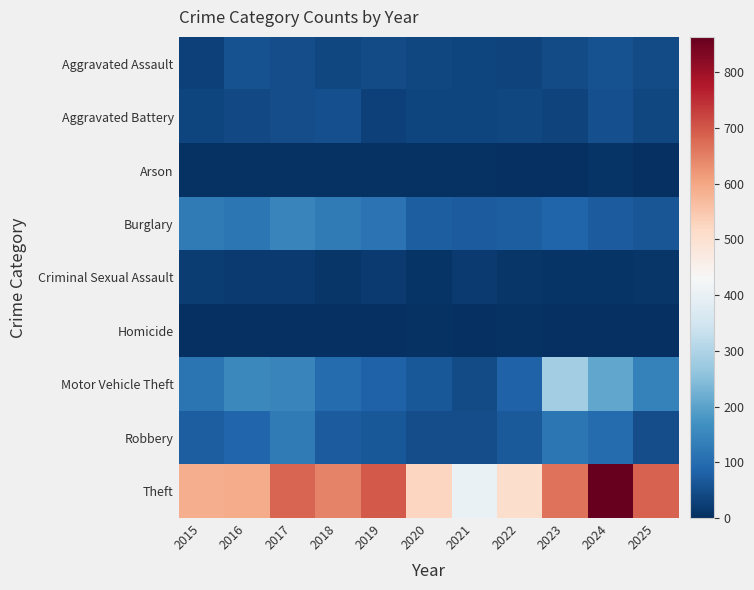

Which has a higher value, 2025 or 2024?

2024